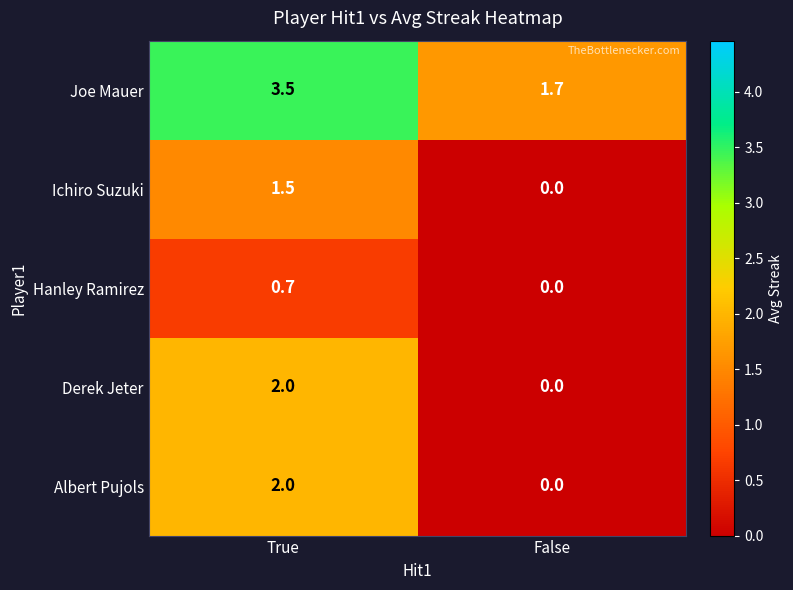

Reading left to right, list all the values displayed in this chart.

Joe Mauer: True=3.5	False=1.7
Ichiro Suzuki: True=1.5	False=0.0
Hanley Ramirez: True=0.7	False=0.0
Derek Jeter: True=2.0	False=0.0
Albert Pujols: True=2.0	False=0.0